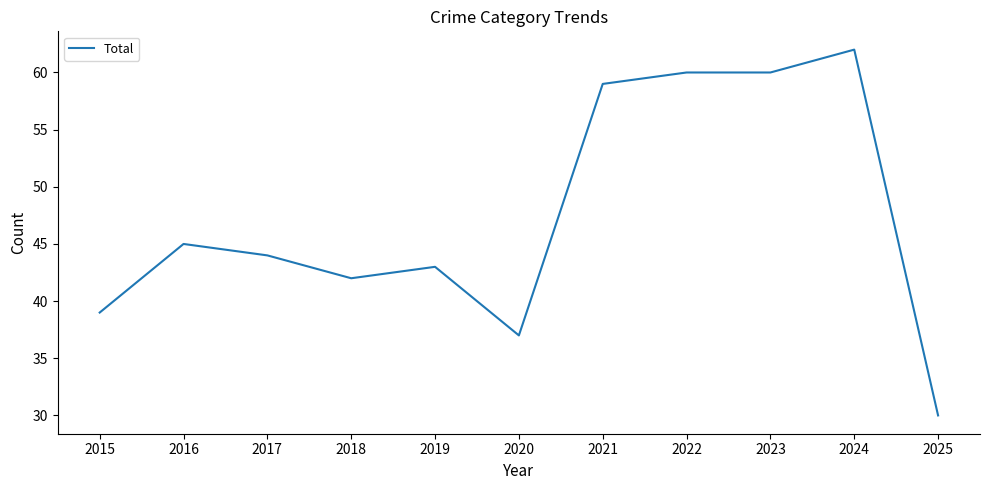

What is the smallest value displayed?

30